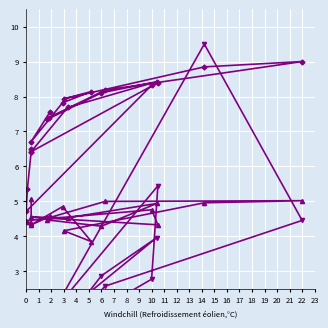

At which label does col_2 first exceed 7?

10